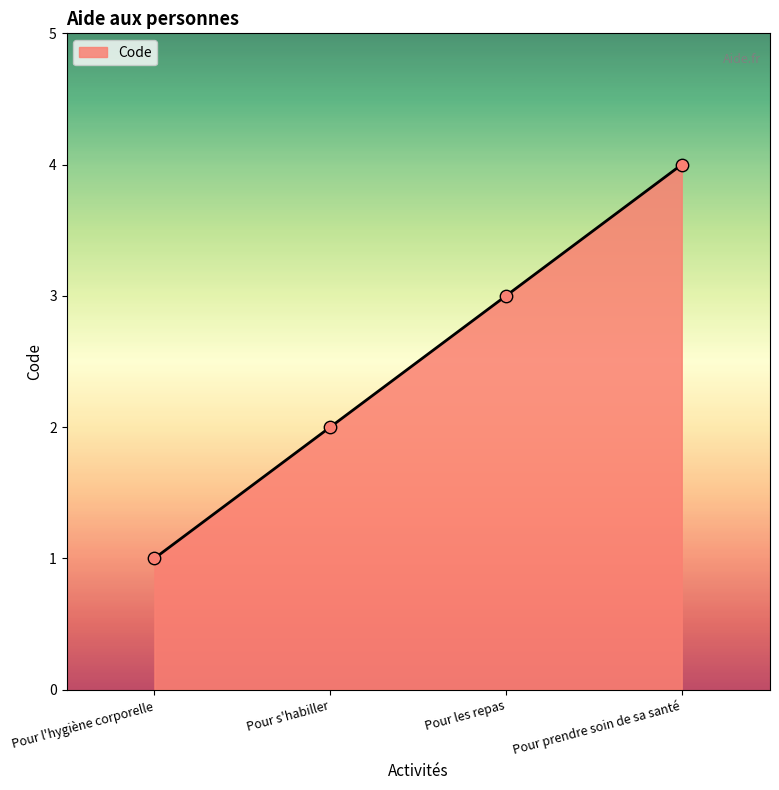

What is the ratio of the value at Pour l'hygiène corporelle to the value at Pour les repas?

0.3